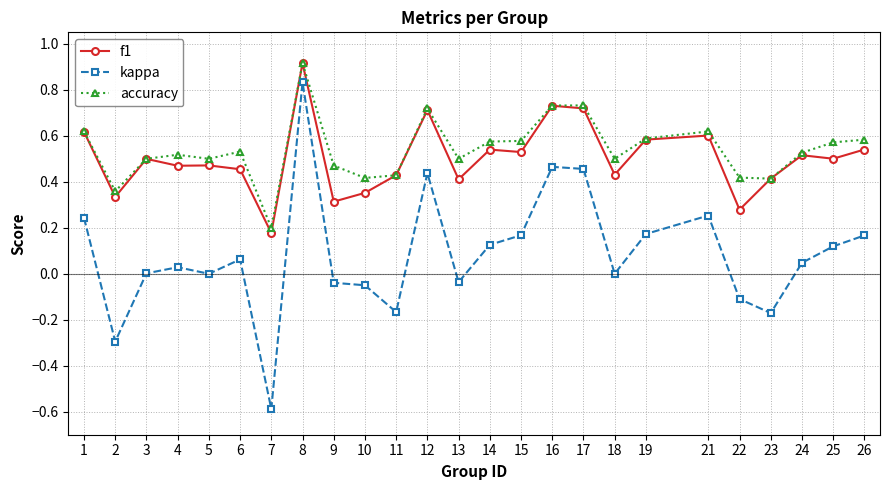

At 22, list the series in order from smallest to largest.

kappa, f1, accuracy